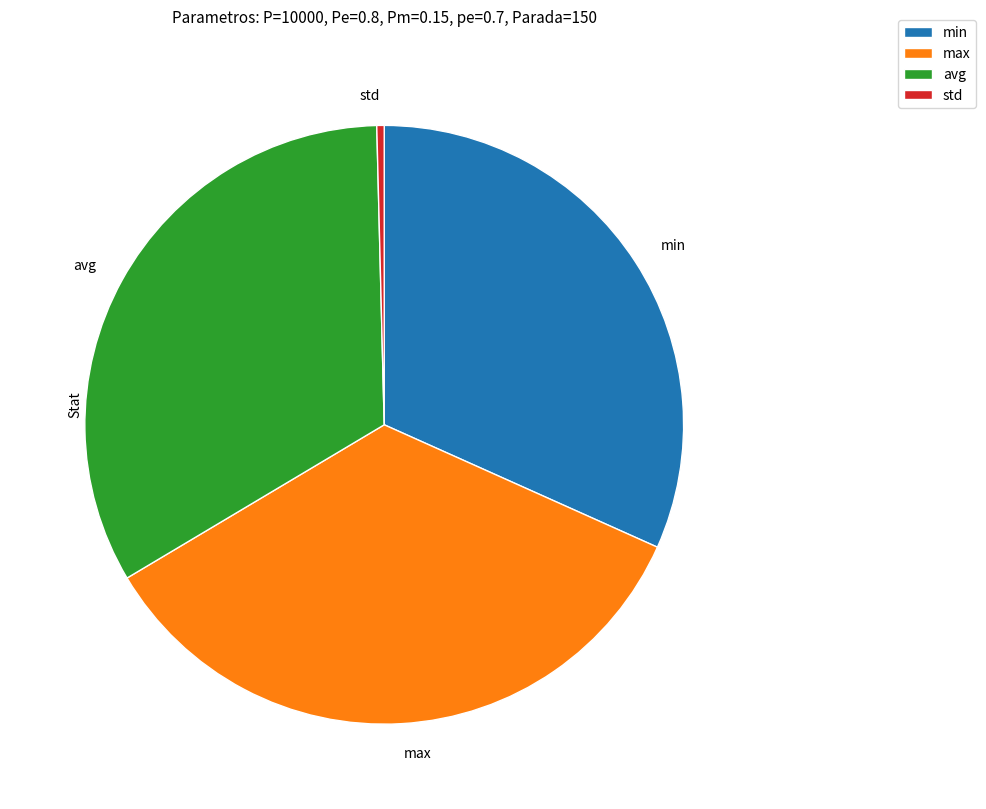

Does any single category account for the majority?

No